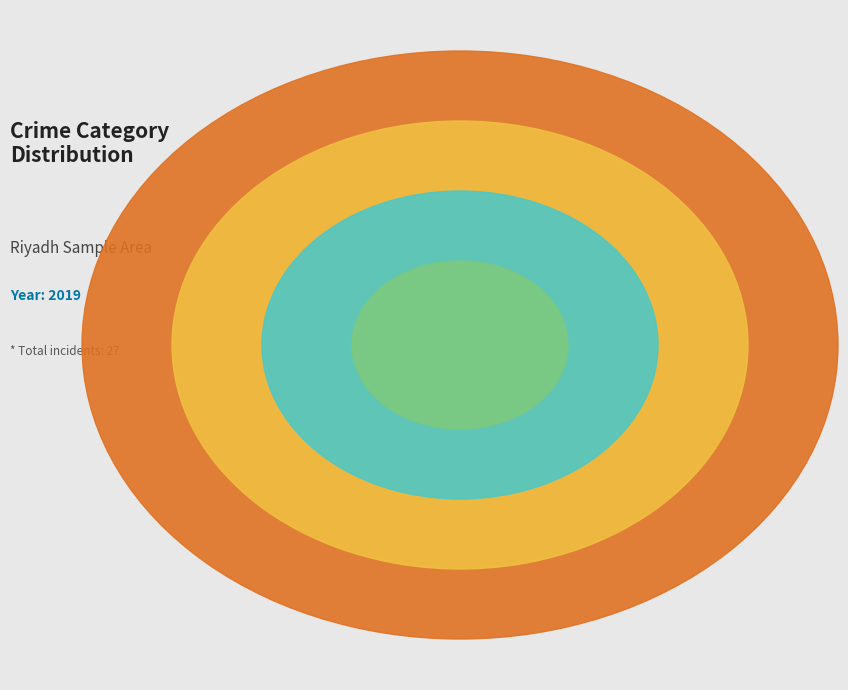

True or false: Theft accounts for 40% of the total.

False